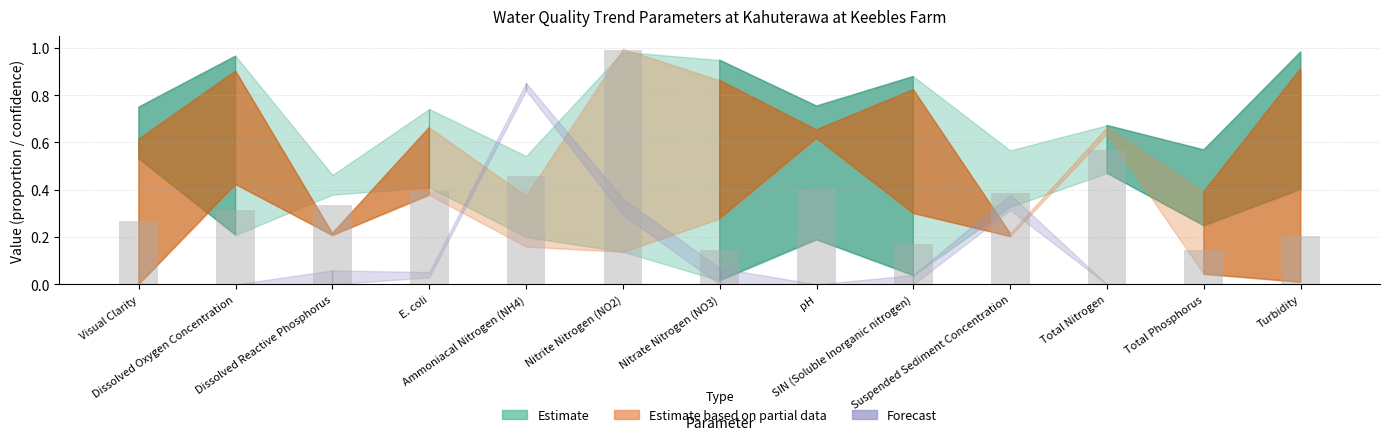

What is the value of the 6th bar from the left?

1.0